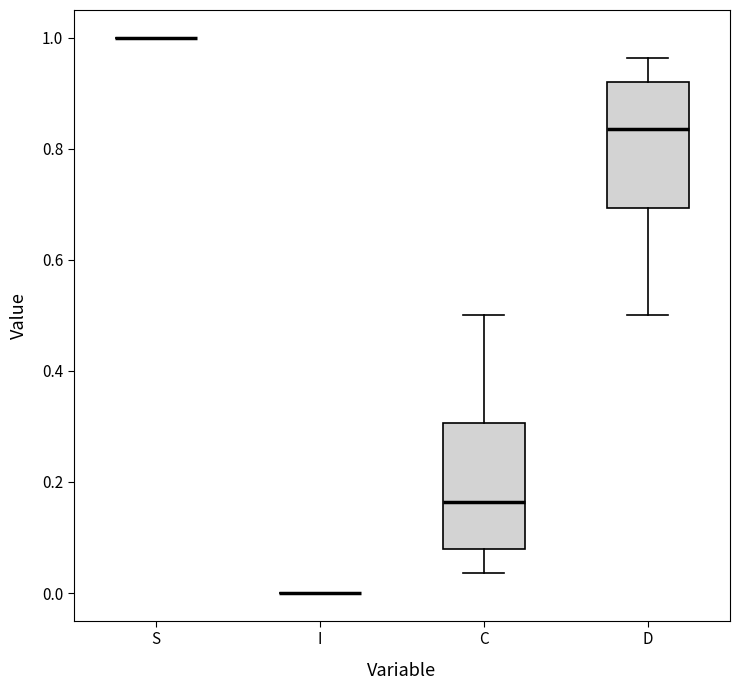

Reading left to right, transcribe this box plot: for each box, give where its median line is, the range the box spans, and where its two whiskers end, as read against the y-axis. The values are not printed on the chart, so give them approximately, as read against the axis.

S: box collapsed to a line at 1.00, whiskers 1.00 to 1.00
I: box collapsed to a line at 0.00, whiskers 0.00 to 0.00
C: median 0.16, box 0.08 to 0.30, whiskers 0.04 to 0.50
D: median 0.84, box 0.70 to 0.92, whiskers 0.50 to 0.96